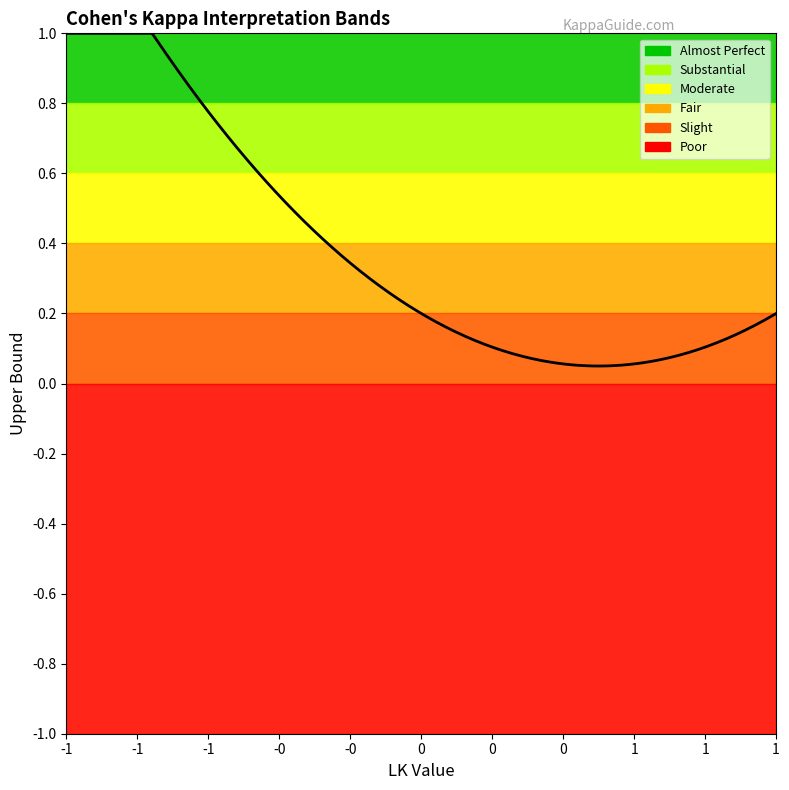

Reading left to right, extract all data points from this chart.

Almost Perfect=1.0	Substantial=0.8	Moderate=0.6	Fair=0.4	Slight=0.2	Poor=0.0